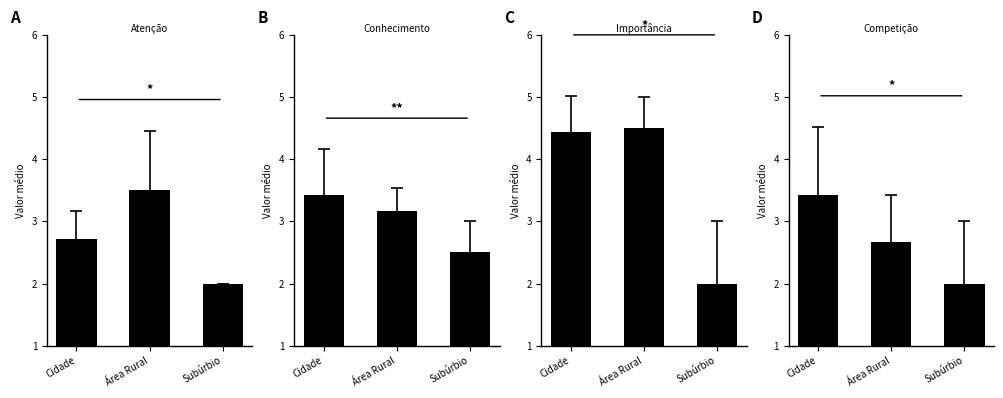

Reading right to left, what are all the values shown in this chart?

Atenção ao consumo: 2.0	3.5	2.7
Conhecimento sobre poupança: 2.5	3.2	3.4
Importância pegada ecológica: 2.0	4.5	4.4
Competição amigável: 2.0	2.7	3.4